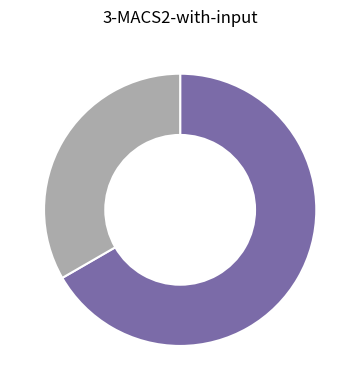

Is there a majority slice in this chart?

Yes